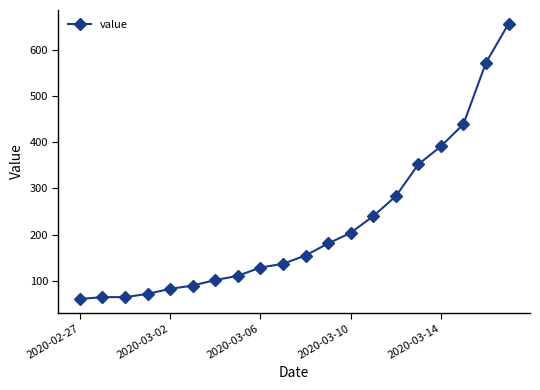

What is the difference between the maximum and second lowest values?

591